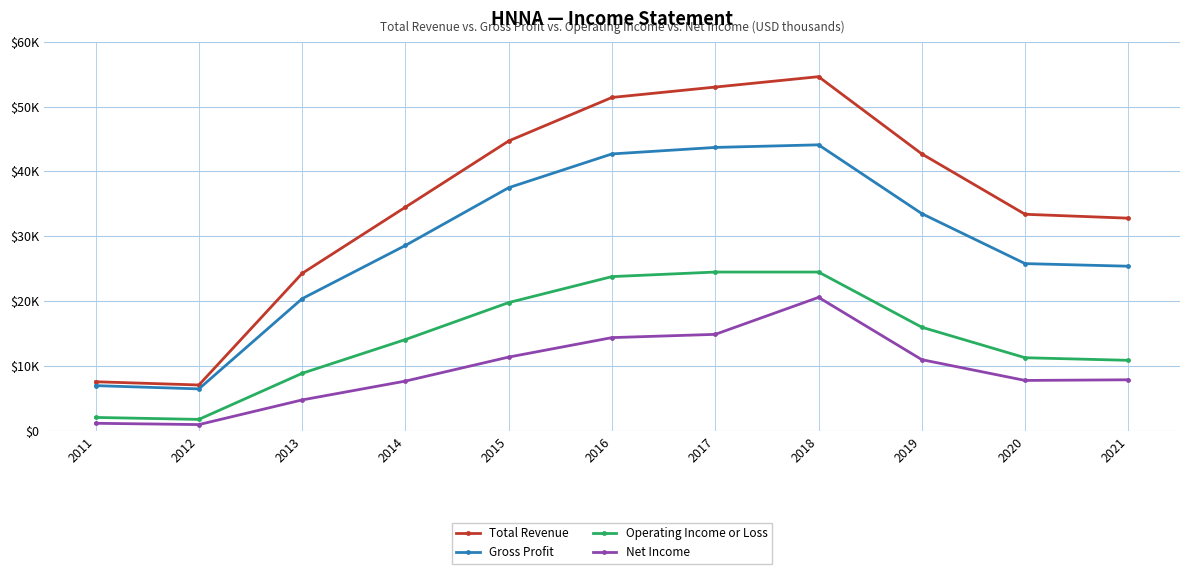

At 2014, list the series in order from largest to smallest.

Total Revenue, Gross Profit, Operating Income or Loss, Net Income